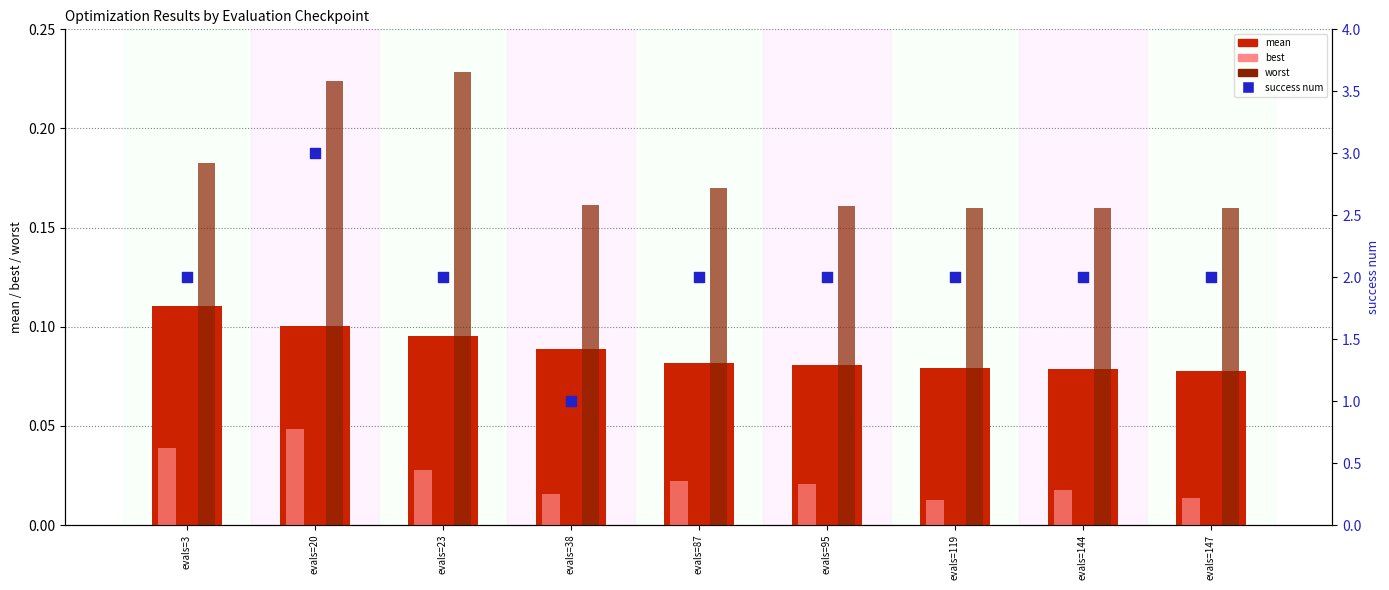

Which series contains the lowest Y value?

best